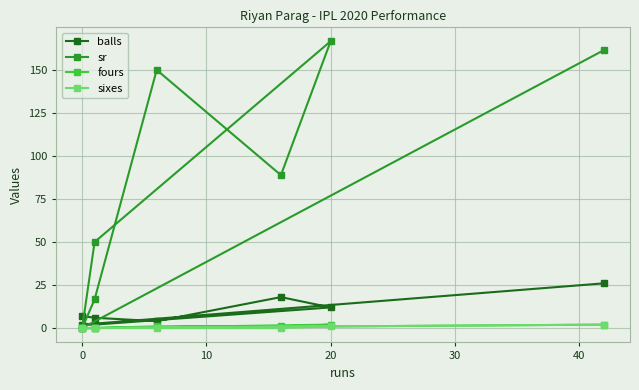

At how many categories does at least one series exceed 10?

6